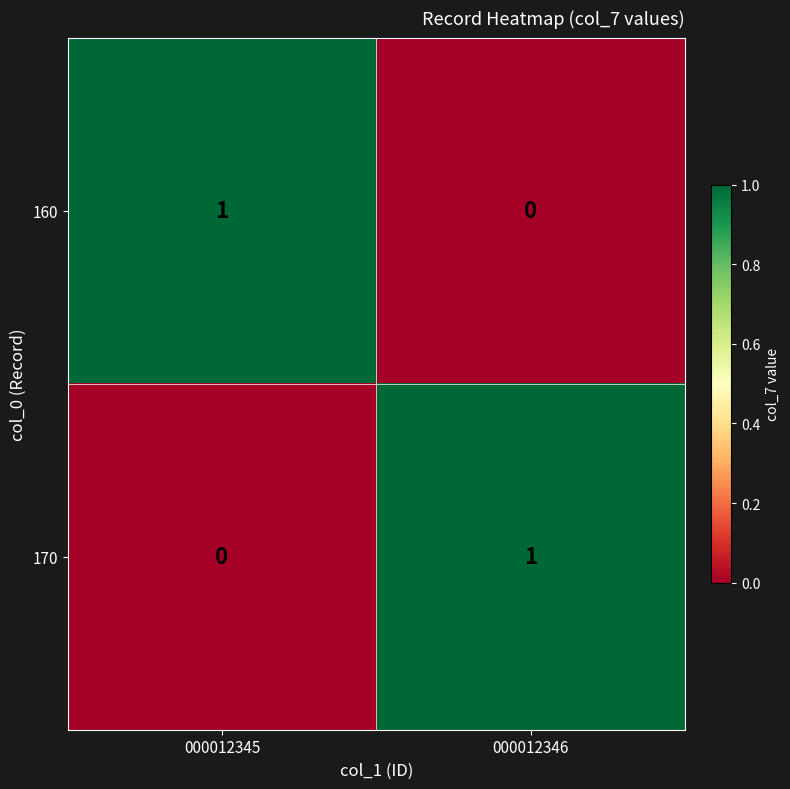

How many series are shown in this chart?

2